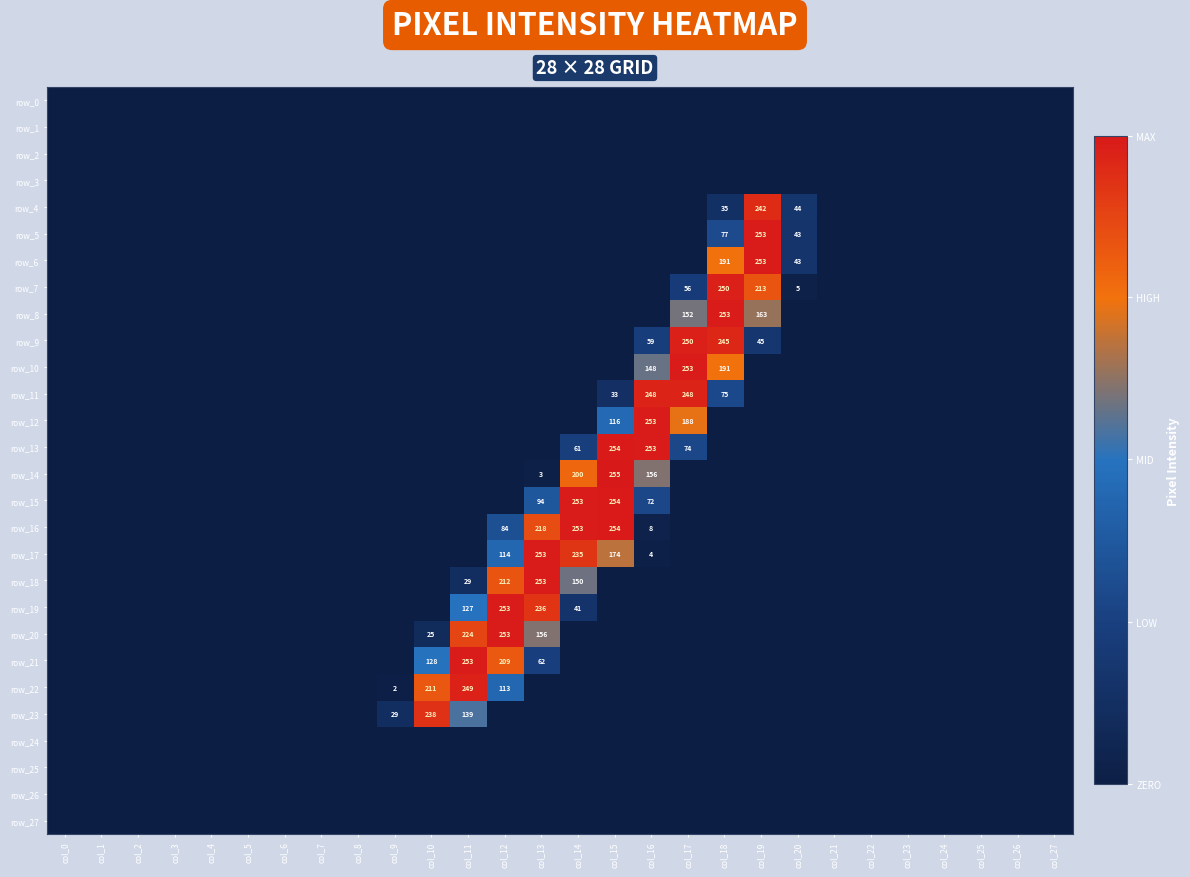

Which has a higher value, col_18 or col_7?

col_18